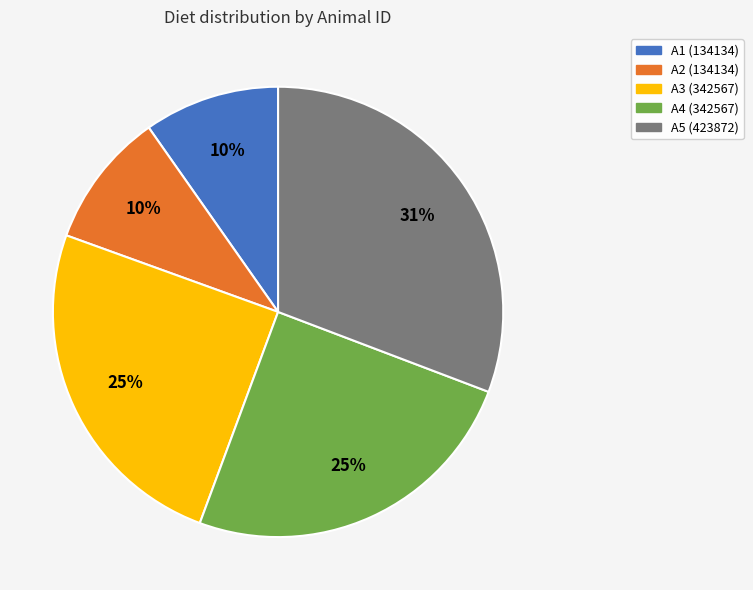

What percentage is the A3 (342567) slice, to the nearest percent?

25%